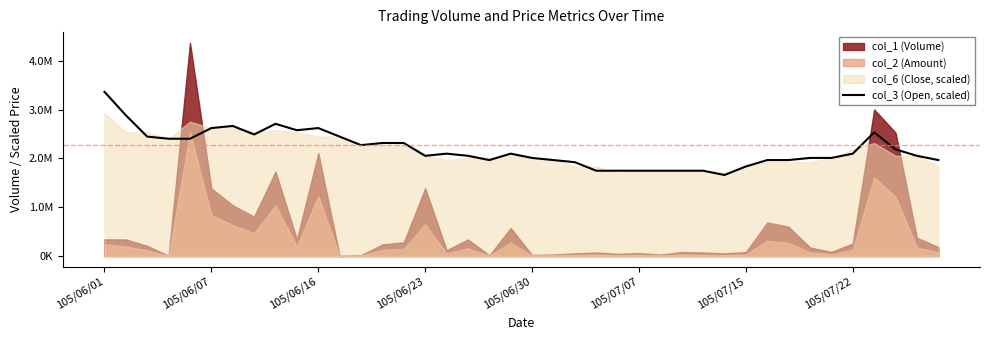

What is the sum of all values?

87427340